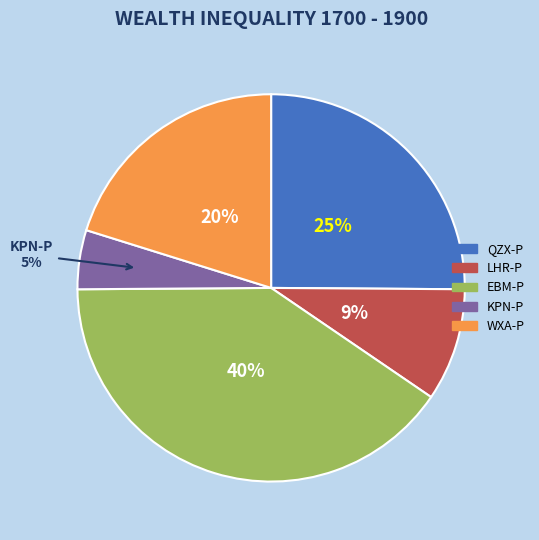

What percentage is the QZX-P slice, to the nearest percent?

25%